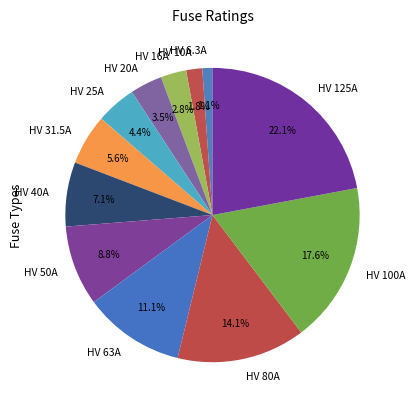

Does HV 50A account for over 50% of the chart?

No